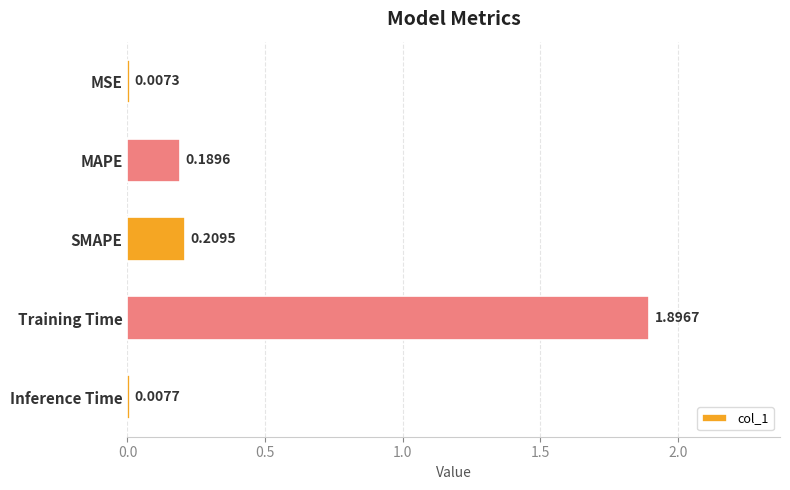

Which label corresponds to the largest value in the chart?

Training Time